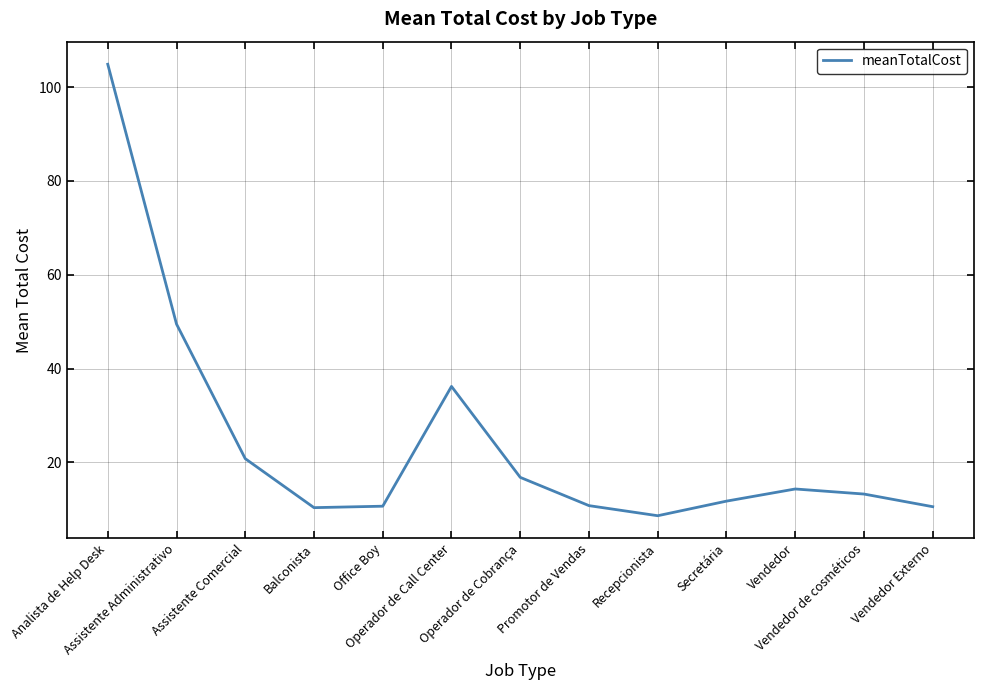

At which label is the value closest to 56?

Assistente Administrativo